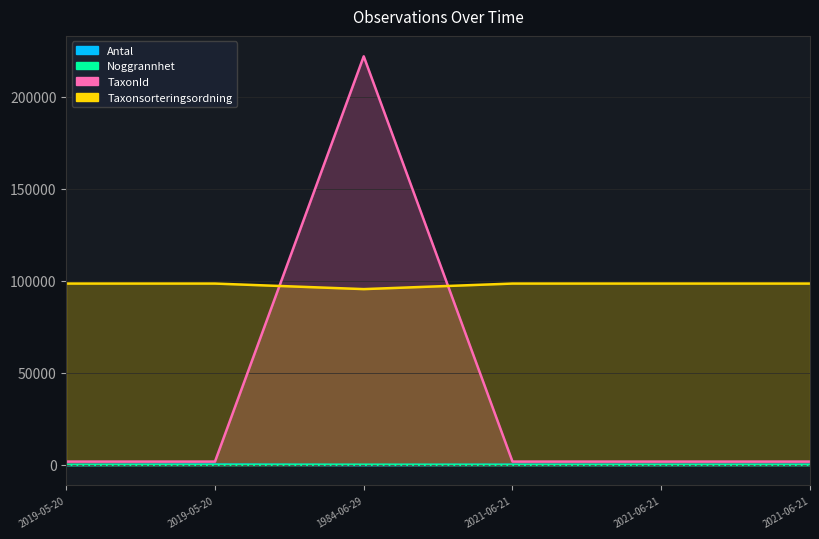

Reading right to left, list all the values displayed in this chart.

Antal: 122	92	122	0	224	52
Noggrannhet: 10	10	10	100	10	10
TaxonId: 1853	1853	1853	221946	1853	1853
Taxonsorteringsordning: 98536	98536	98536	95522	98536	98536